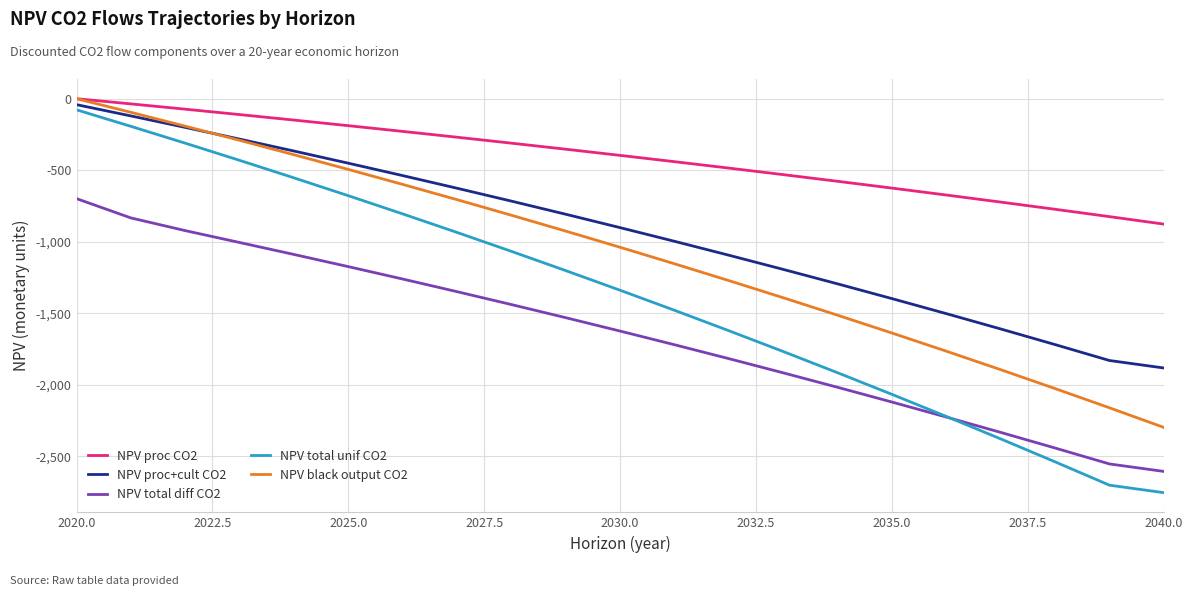

What is the minimum value shown in the chart?

-2752.7